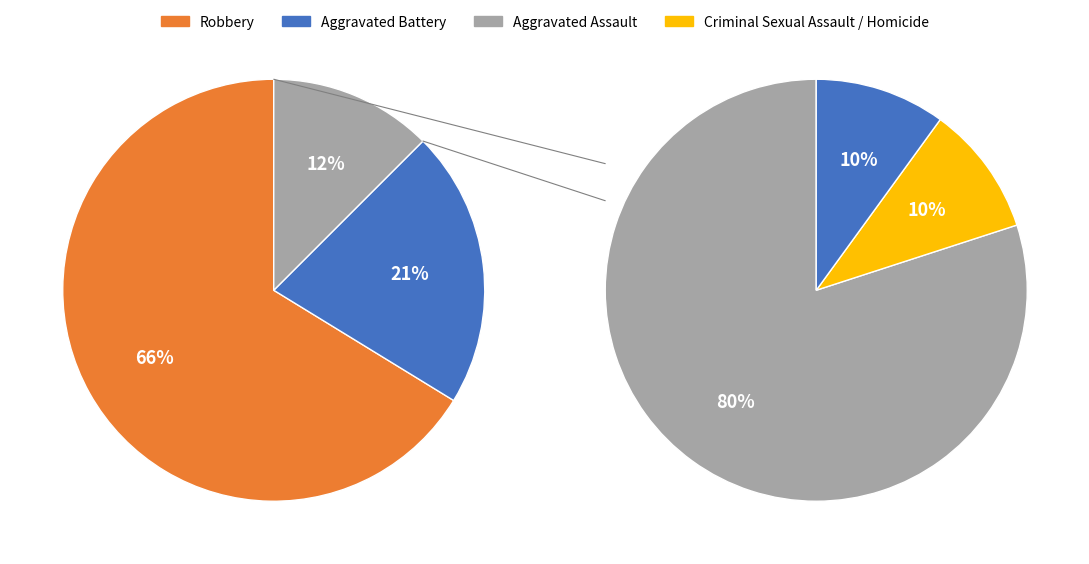

How many segments does this pie chart have?

5